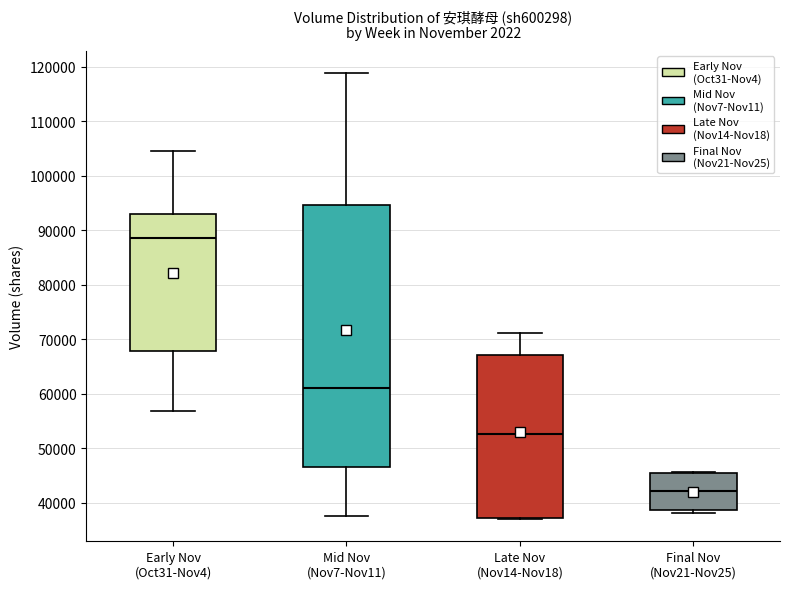

Reading left to right, transcribe this box plot: for each box, give where its median line is, the range the box spans, and where its two whiskers end, as read against the y-axis. The values are not printed on the chart, so give them approximately, as read against the axis.

Early Nov (Oct31-Nov4): median 89000, box 68000 to 93000, whiskers 57000 to 105000
Mid Nov (Nov7-Nov11): median 61000, box 47000 to 95000, whiskers 38000 to 119000
Late Nov (Nov14-Nov18): median 53000, box 37000 to 67000, whiskers 37000 to 71000
Final Nov (Nov21-Nov25): median 42000, box 39000 to 45000, whiskers 38000 to 46000